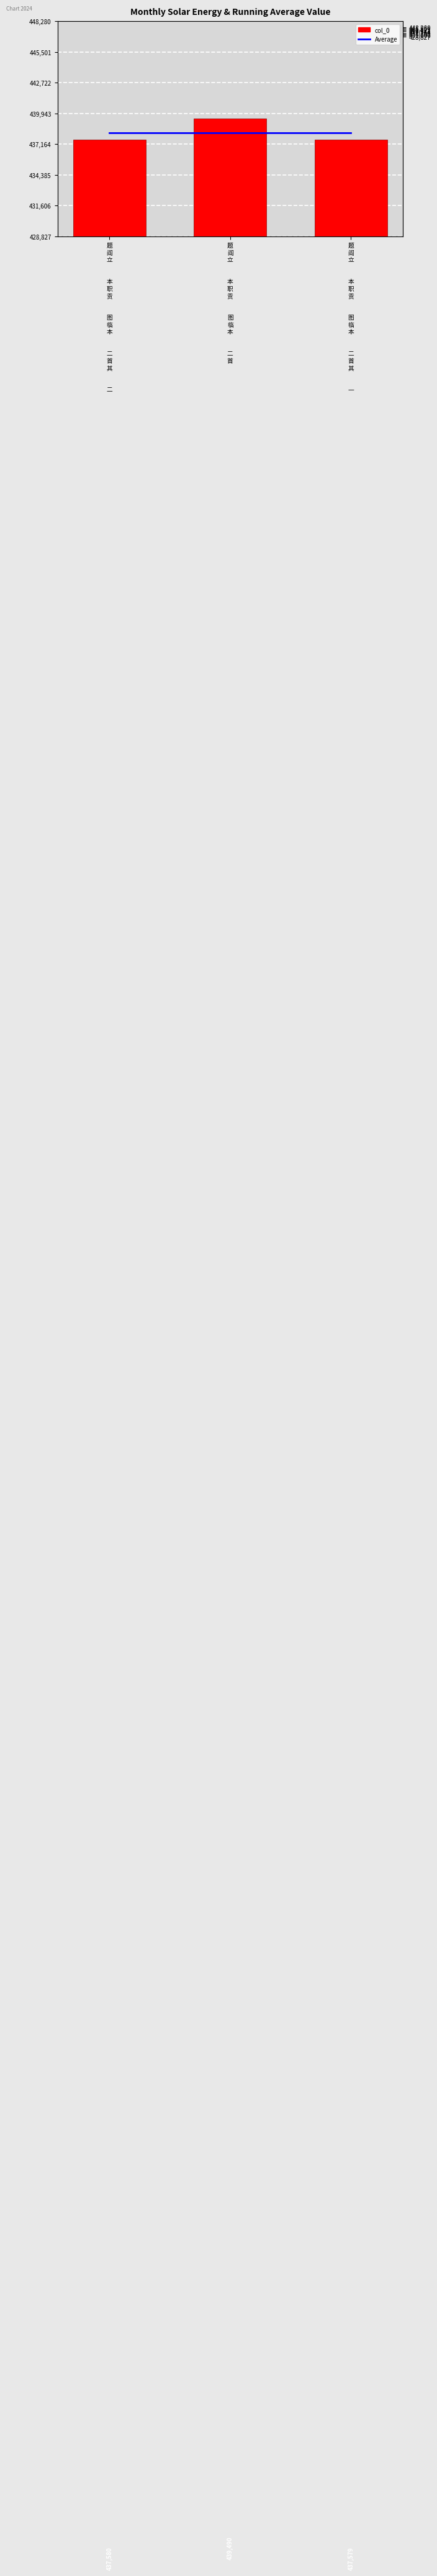

Between 题
阎
立


本
职
贡


图
临
本


二
首 and 题
阎
立


本
职
贡


图
临
本


二
首
其


一, which series saw the biggest shift?

col_0